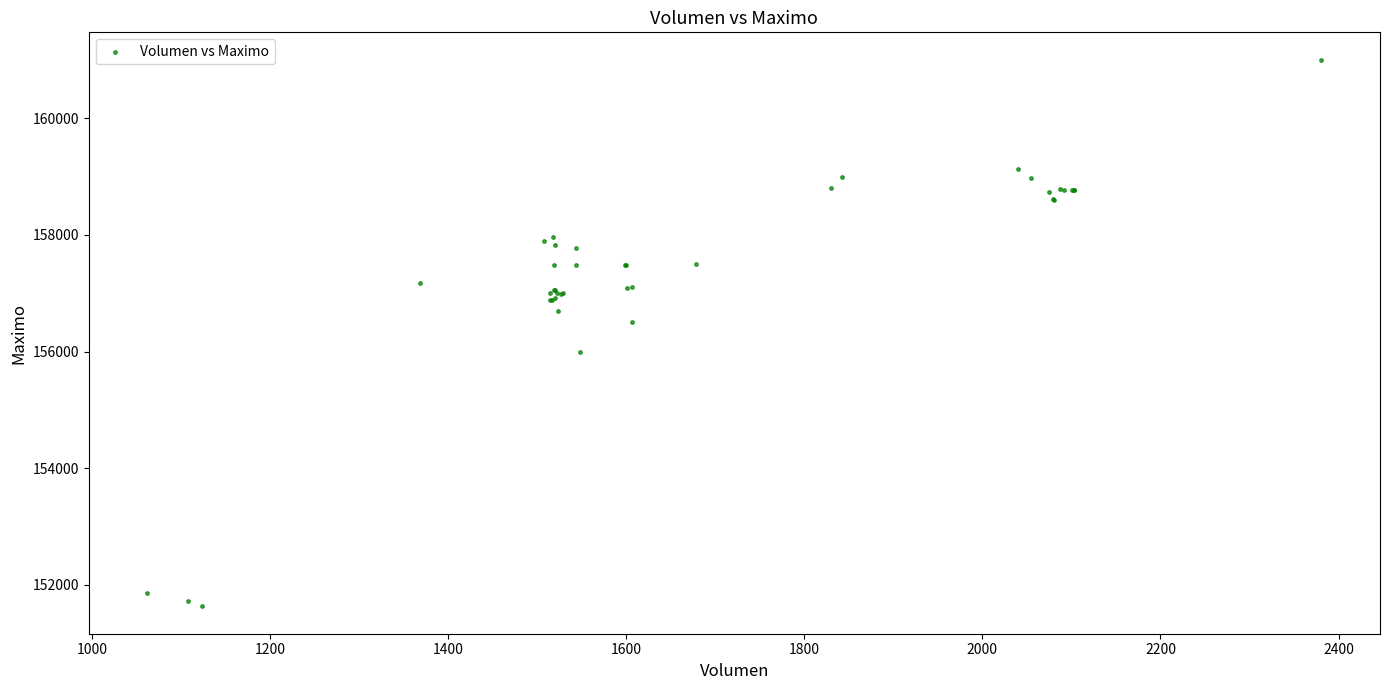

What Y value in the scatter plot is closest to 156316?

156500